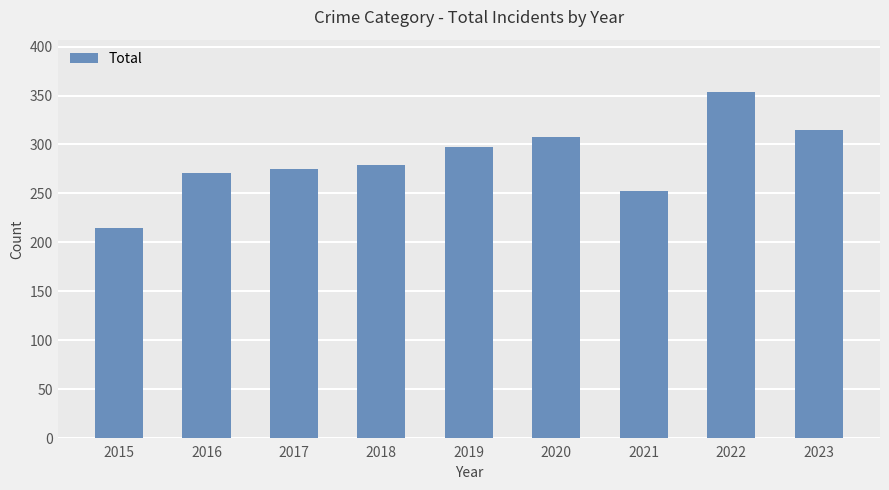

Is it true that the value at 2021 is 252?

True